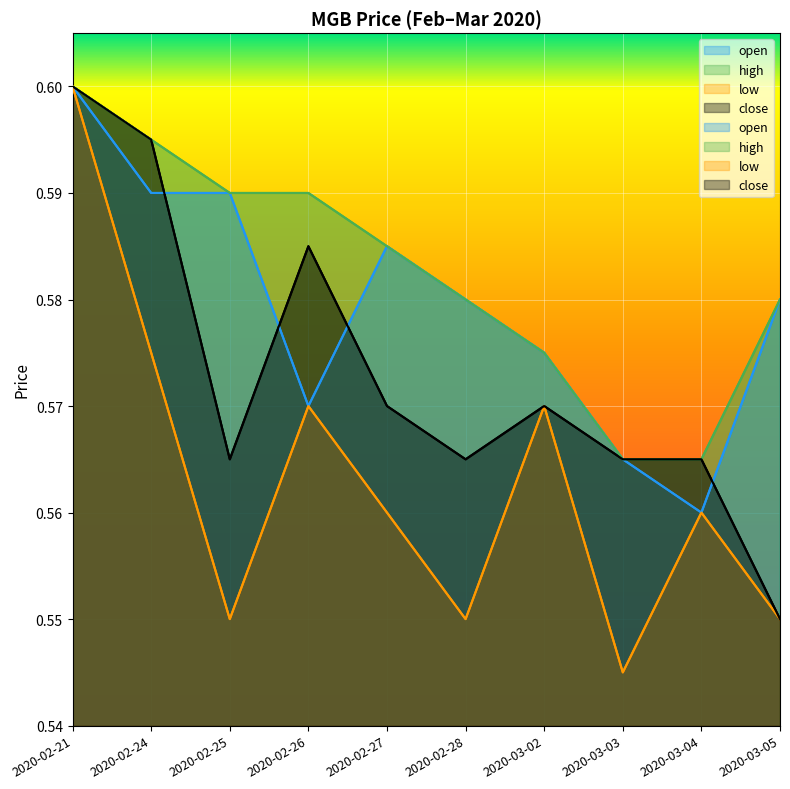

How many intersections are there between close and open?

4